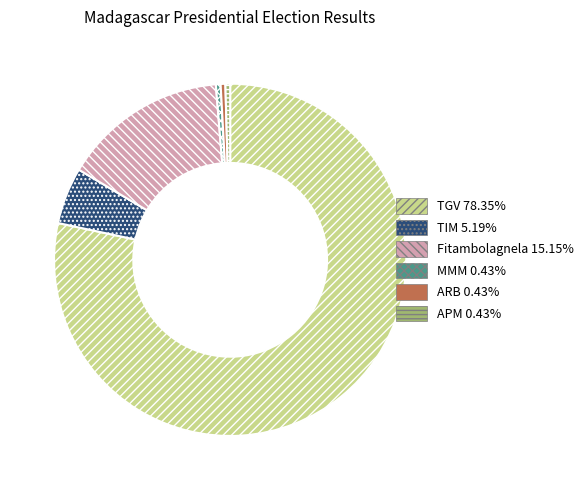

Approximately how many times larger is the value at Fitambolagnela 15.15% compared to ARB 0.43%?

35.0